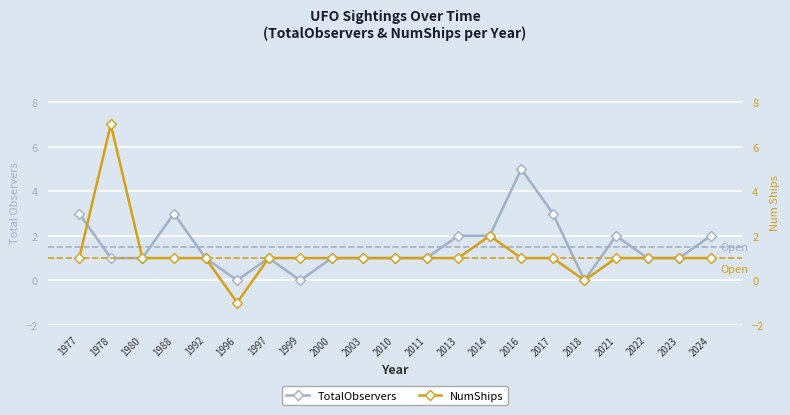

Is it true that TotalObservers equals 2 at 2013?

True